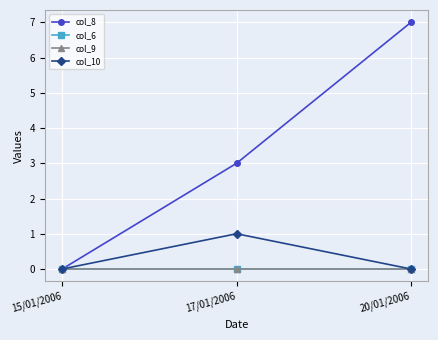

Reading left to right, what are all the values shown in this chart?

col_8: 15/01/2006=0	17/01/2006=3	20/01/2006=7
col_6: 15/01/2006=0	17/01/2006=0	20/01/2006=0
col_9: 15/01/2006=0	17/01/2006=0	20/01/2006=0
col_10: 15/01/2006=0	17/01/2006=1	20/01/2006=0